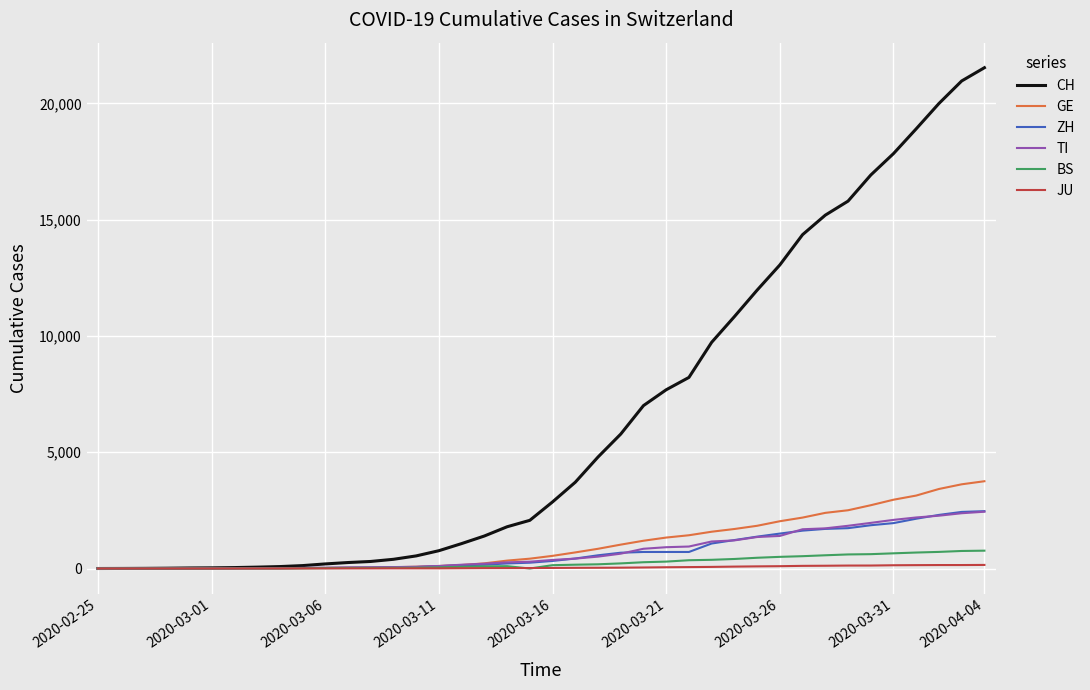

Which series has the largest total across all categories?

CH